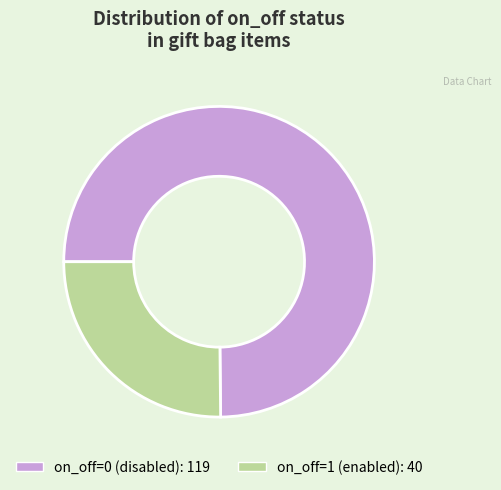

Is there any slice that represents more than half of the pie?

Yes